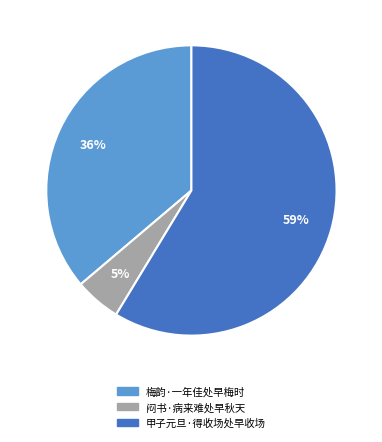

Does 甲子元旦·得收场处早收场 represent more than half of the total?

Yes